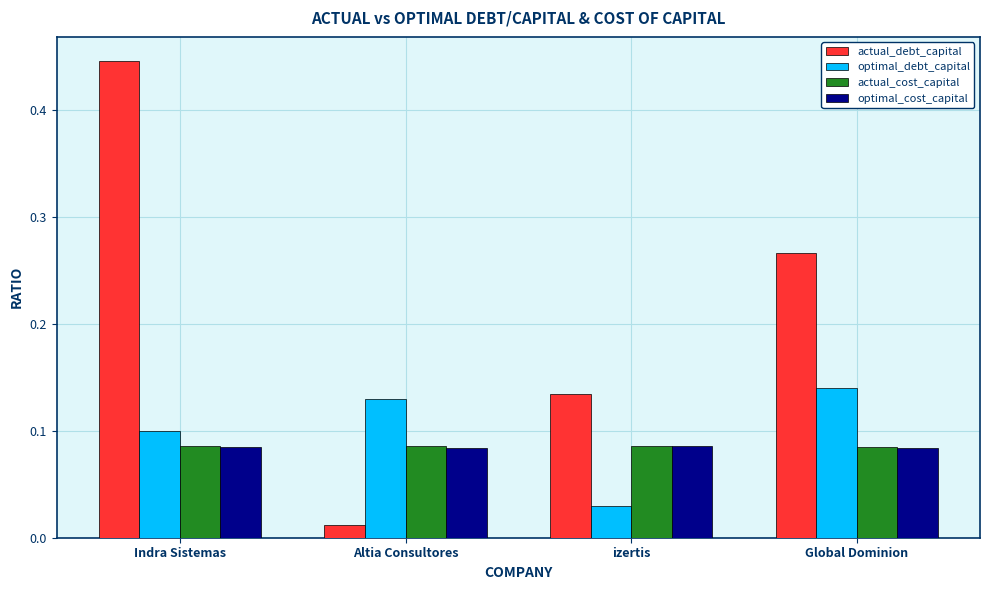

Rank the categories by actual_debt_capital value from highest to lowest.

Indra Sistemas, Global Dominion, izertis, Altia Consultores